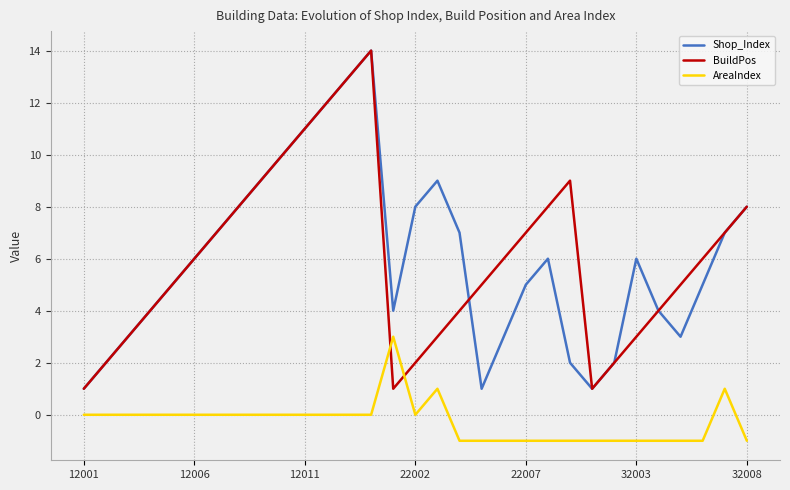

True or false: AreaIndex and Shop_Index cross at least once.

False